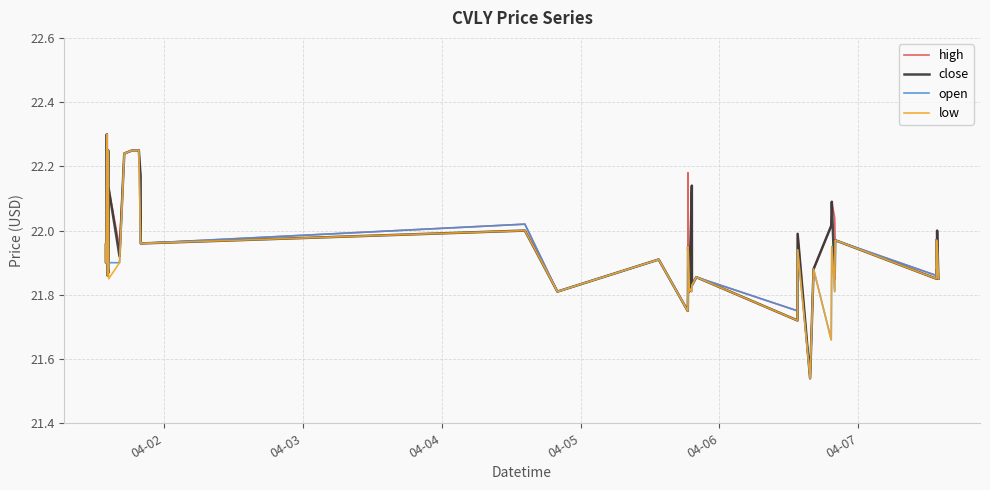

What is the greatest value displayed?

22.3